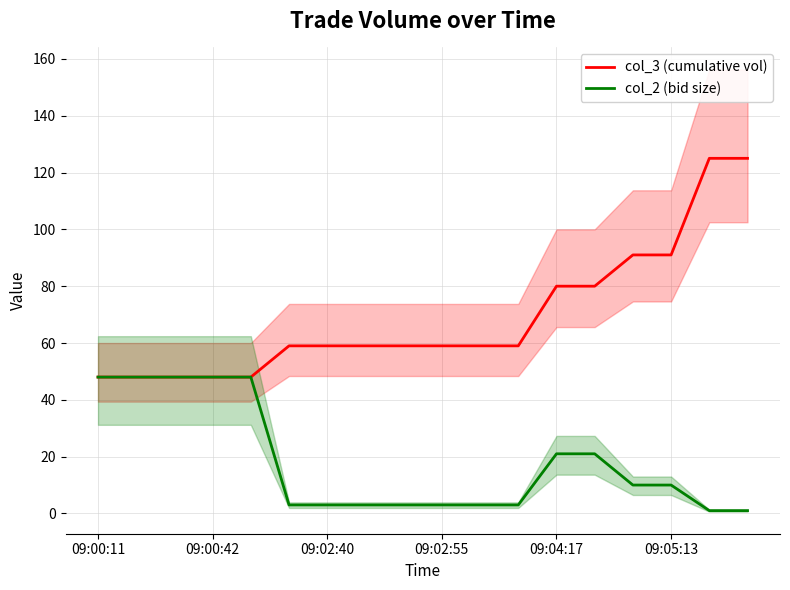

What is the greatest value displayed?

125